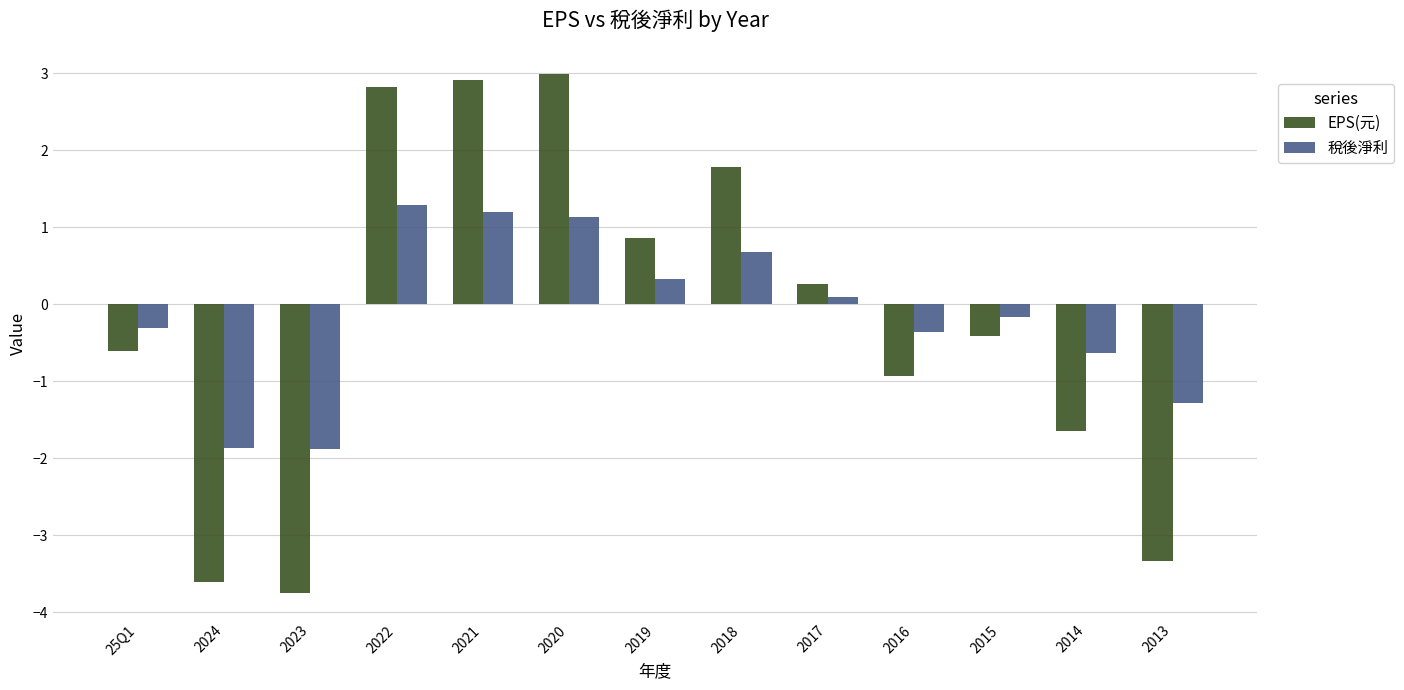

How many negative values does the EPS(元) series have?

7